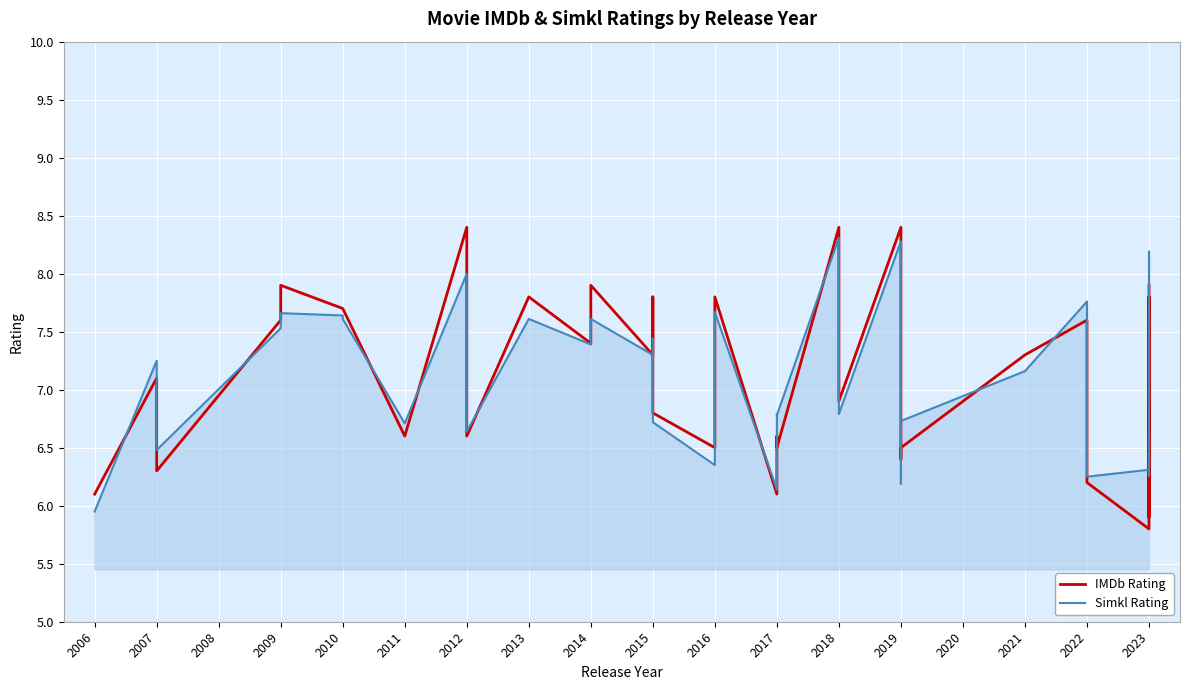

What are all the series names shown in the legend?

IMDb Rating, Simkl Rating